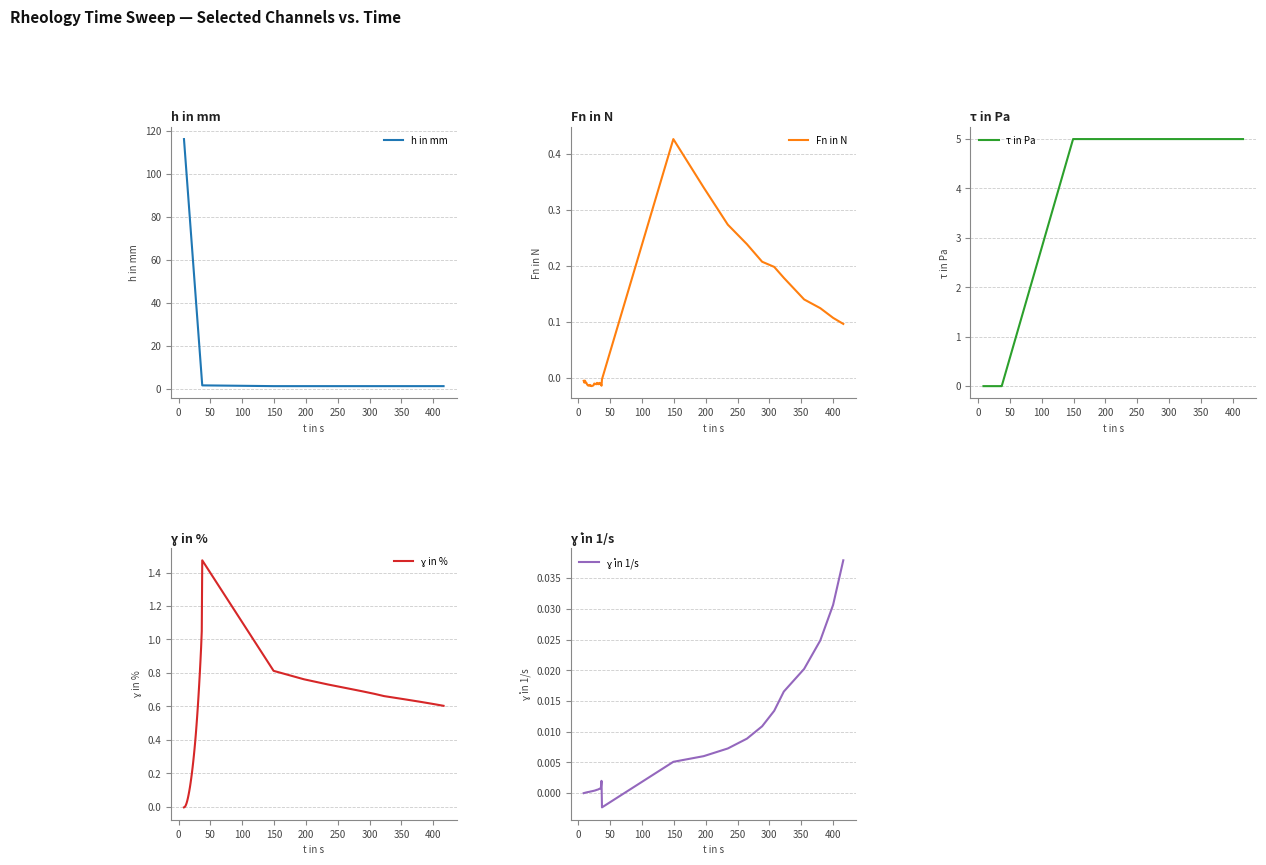

Reading left to right, what are all the values shown in this chart?

h in mm: 116.1	112.0	107.8	103.7	99.6	95.5	91.3	87.2	83.1	78.9	74.8	70.7	66.6	62.4	58.3	54.2	50.0	45.9	41.8	37.7	33.5	29.4	25.3	21.2	17.0	12.9	8.8	4.6	1.6	1.3	1.3	1.3	1.3	1.3	1.3	1.3	1.3	1.3	1.3	1.3
Fn in N: -0.0	-0.0	-0.0	-0.0	-0.0	-0.0	-0.0	-0.0	-0.0	-0.0	-0.0	-0.0	-0.0	-0.0	-0.0	-0.0	-0.0	-0.0	-0.0	-0.0	-0.0	-0.0	-0.0	-0.0	-0.0	-0.0	-0.0	-0.0	-0.0	0.4	0.3	0.3	0.2	0.2	0.2	0.2	0.1	0.1	0.1	0.1
τ in Pa: 0.0	0.0	0.0	0.0	0.0	0.0	0.0	0.0	0.0	0.0	0.0	0.0	0.0	0.0	0.0	0.0	0.0	0.0	0.0	0.0	0.0	0.0	0.0	0.0	0.0	0.0	0.0	0.0	0.0	5.0	5.0	5.0	5.0	5.0	5.0	5.0	5.0	5.0	5.0	5.0
ɣ in %: -0.0	-0.0	0.0	0.0	0.0	0.0	0.1	0.1	0.1	0.1	0.1	0.2	0.2	0.2	0.3	0.3	0.3	0.4	0.4	0.5	0.5	0.6	0.7	0.7	0.8	0.9	1.0	1.1	1.5	0.8	0.8	0.7	0.7	0.7	0.7	0.7	0.6	0.6	0.6	0.6
ɣ̇ in 1/s: 0.0	0.0	0.0	0.0	0.0	0.0	0.0	0.0	0.0	0.0	0.0	0.0	0.0	0.0	0.0	0.0	0.0	0.0	0.0	0.0	0.0	0.0	0.0	0.0	0.0	0.0	0.0	0.0	-0.0	0.0	0.0	0.0	0.0	0.0	0.0	0.0	0.0	0.0	0.0	0.0